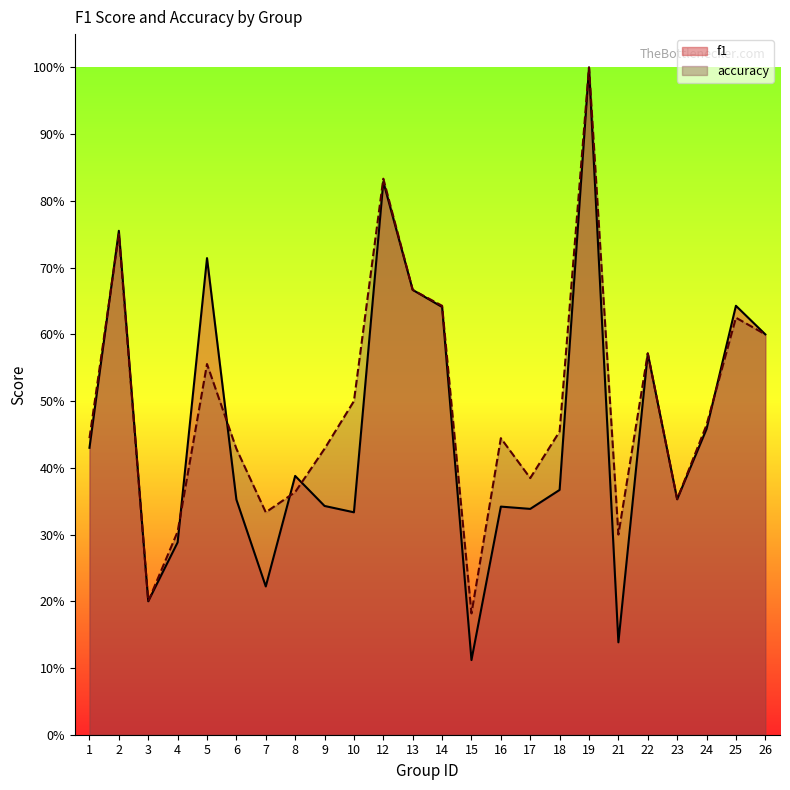

At 26, list the series in order from smallest to largest.

f1, accuracy